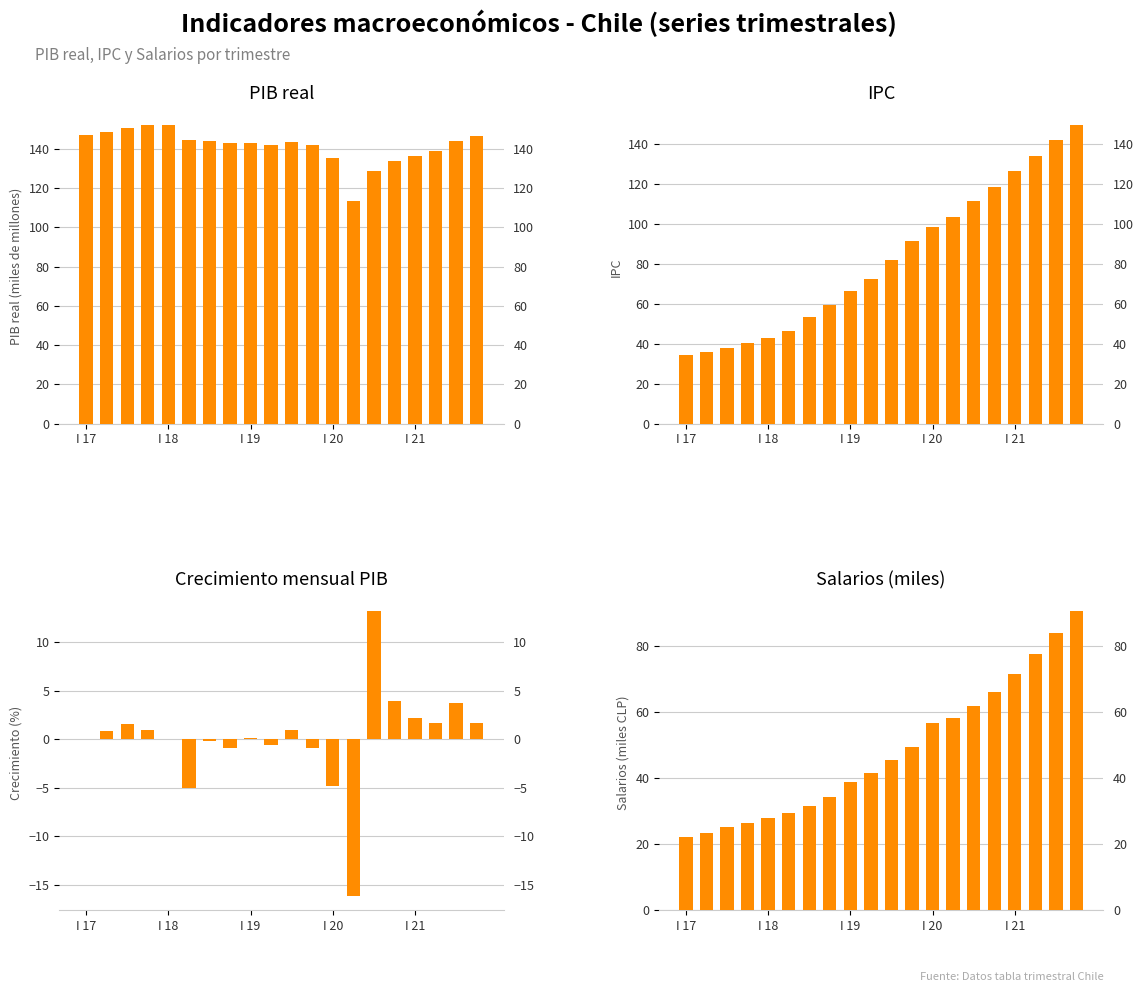

The Salarios (miles) series shows 49.6 at 11. True or false?

True